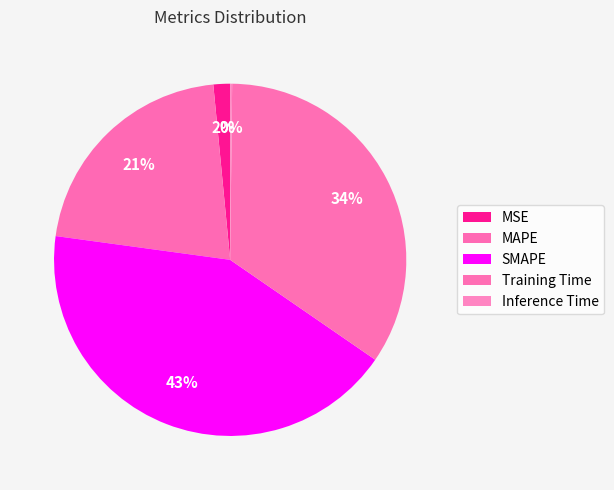

To the nearest percent, what is the average slice percentage?

20%